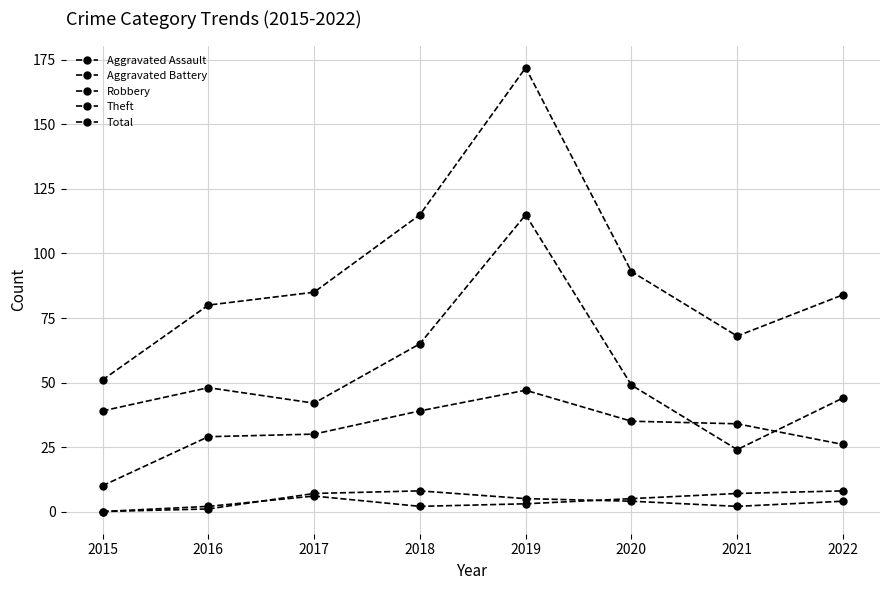

What is the value of the Theft point at the 6th from the left?

49